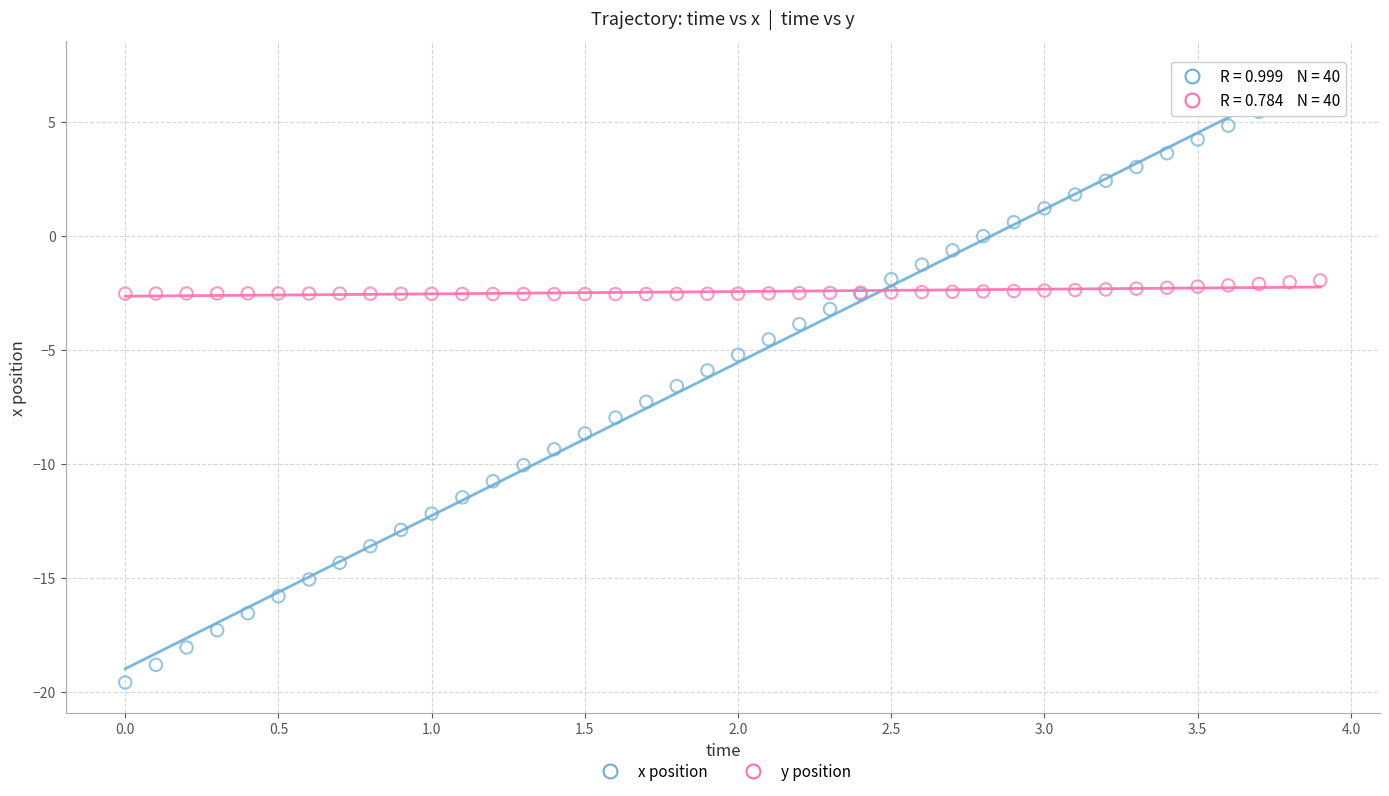

What is the X range (max minus min) for the scatter plot?

3.9